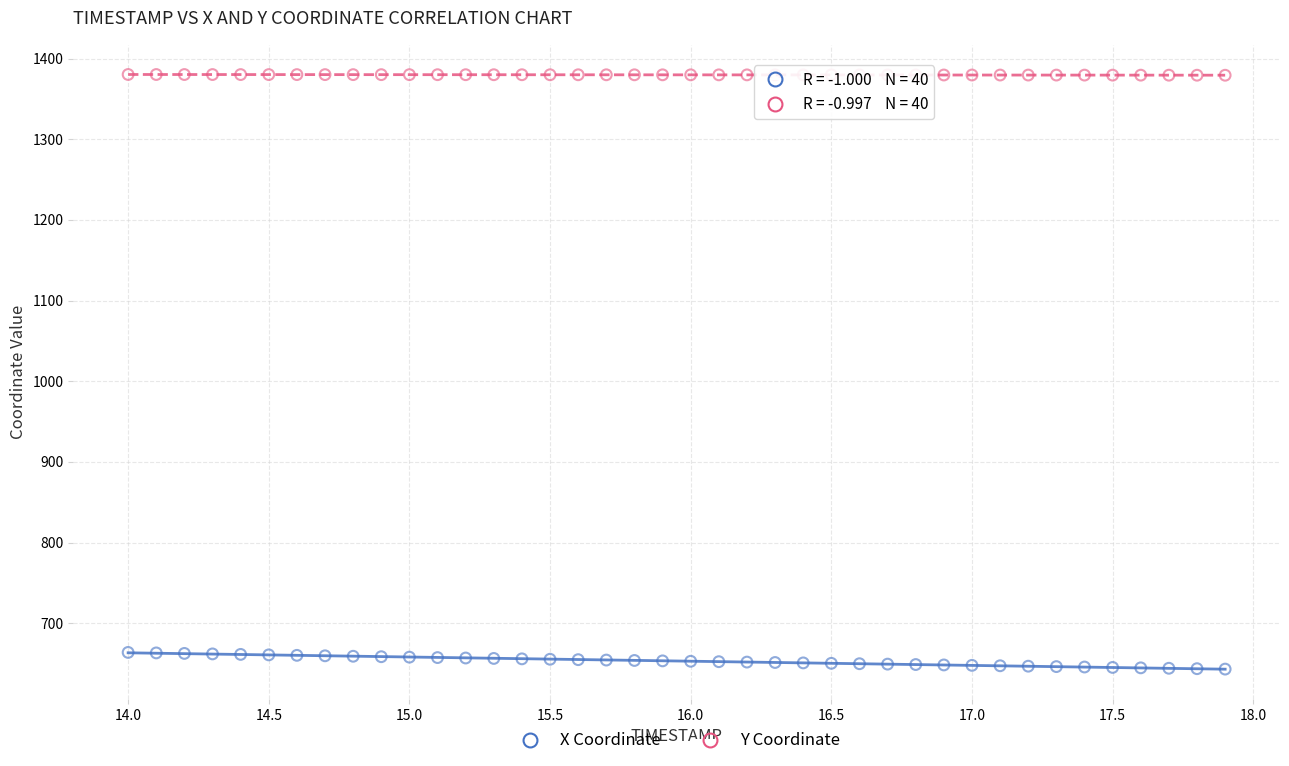

Which series reaches the minimum Y coordinate?

X Coordinate